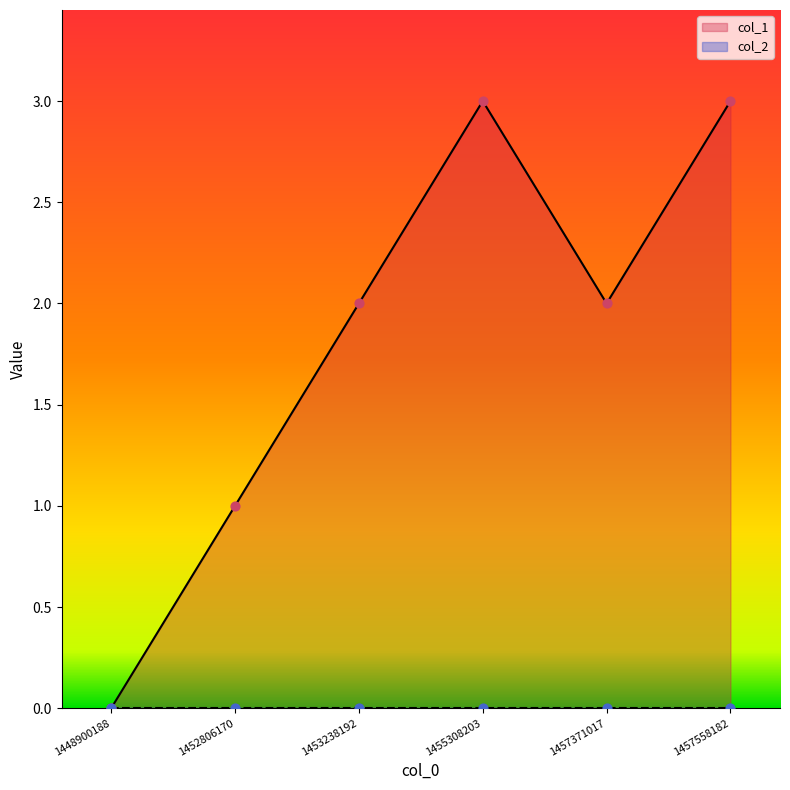

What is the change in value from 1448900188 to 1457371017?

+2